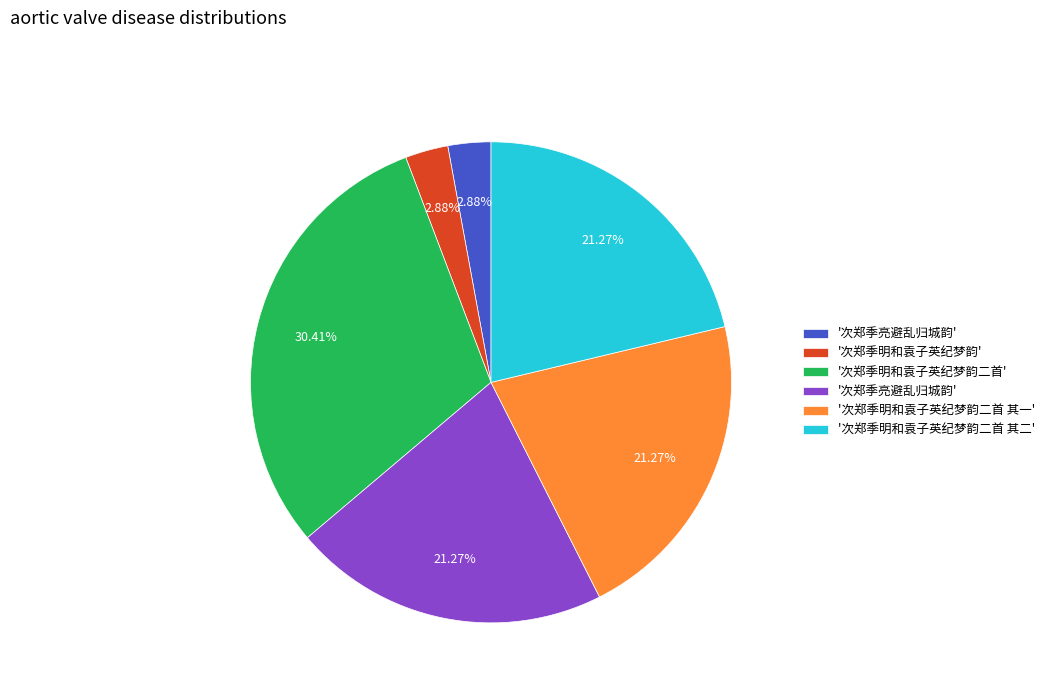

Is there a majority slice in this chart?

No